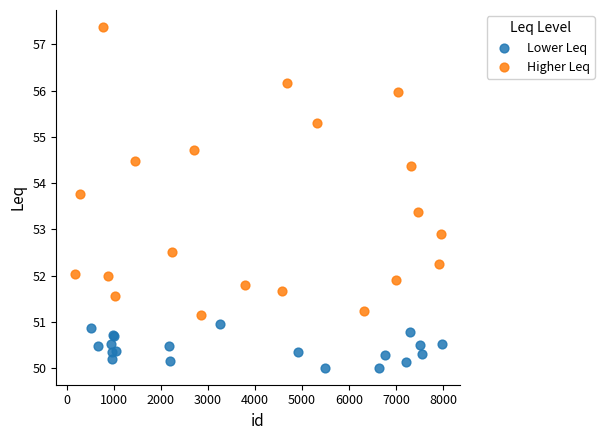

Which series contains the lowest Y value?

Lower Leq